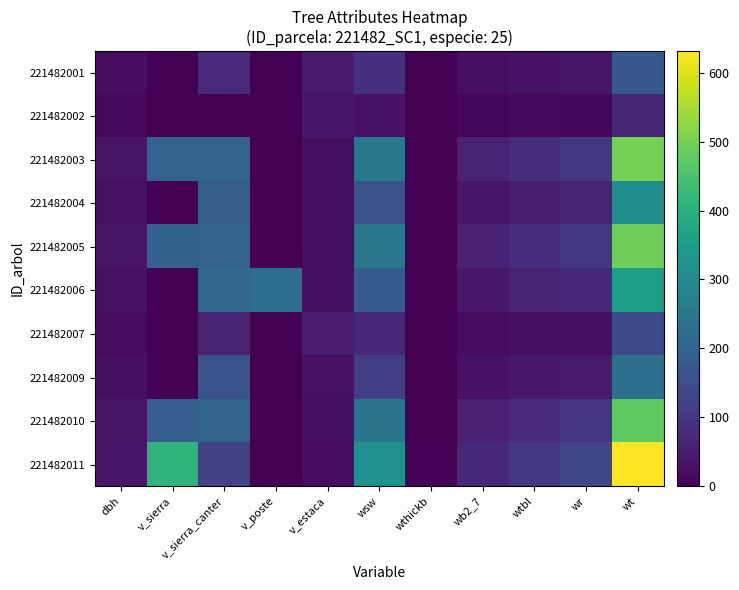

Between wsw and wtbl, which series saw the biggest shift?

221482011